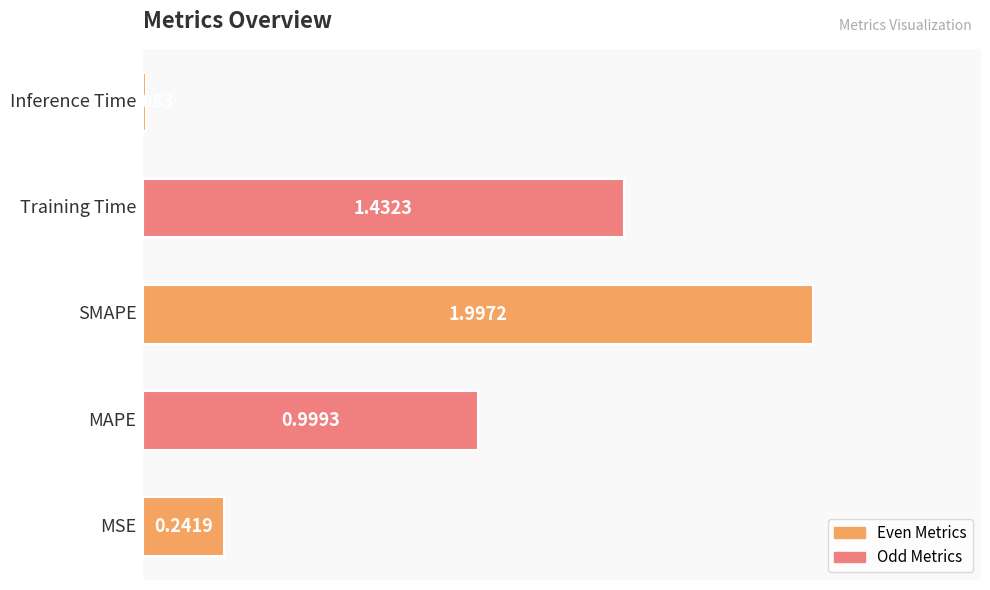

What is the average value?

0.9